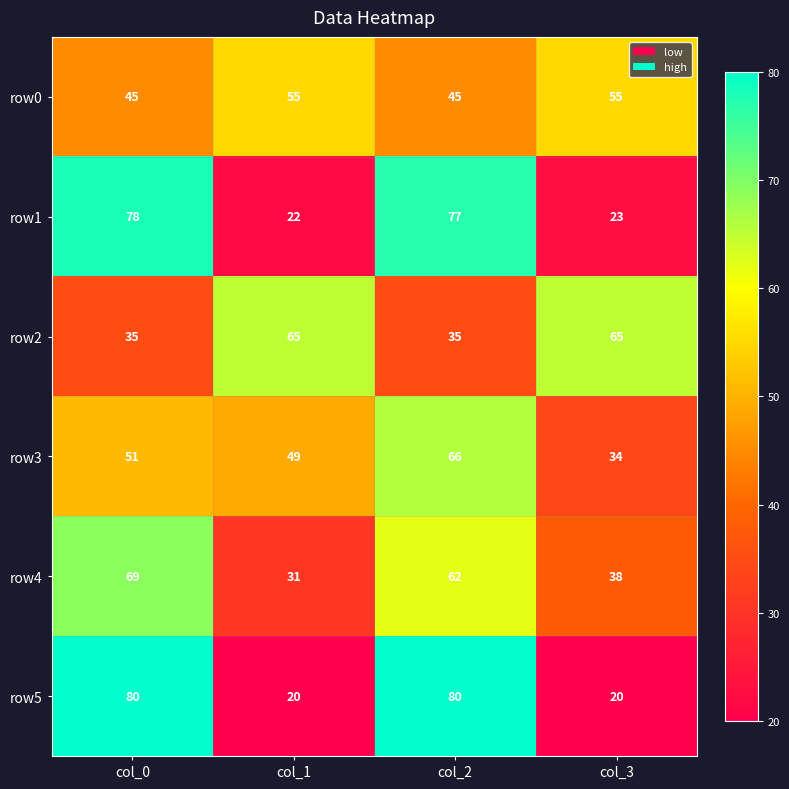

At how many categories does at least one series exceed 60?

4